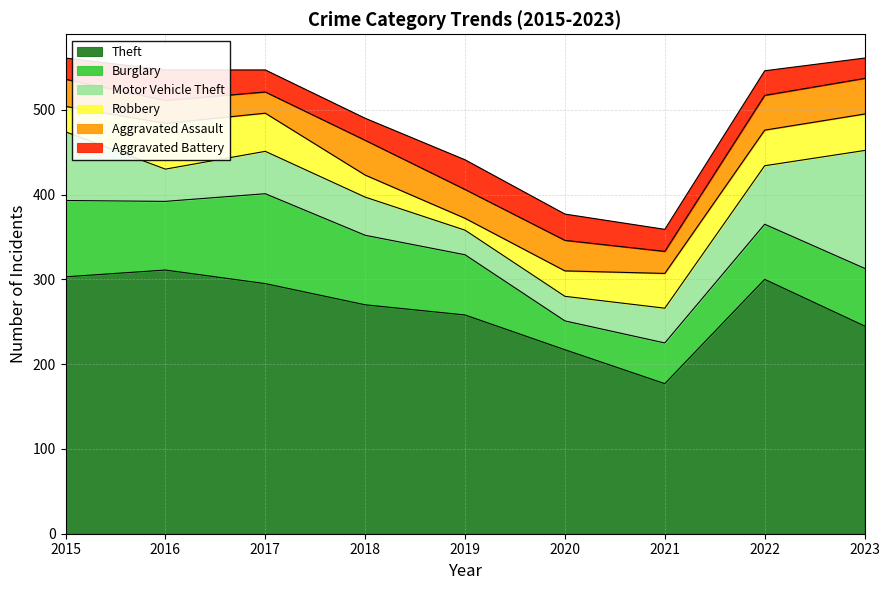

Reading left to right, extract all data points from this chart.

Theft: 303	311	295	270	258	217	177	300	245
Burglary: 90	81	106	82	71	34	48	65	68
Motor Vehicle Theft: 81	38	50	45	29	29	41	69	139
Robbery: 30	54	45	26	14	30	41	42	43
Aggravated Assault: 32	27	25	41	34	36	26	41	42
Aggravated Battery: 25	36	26	26	35	31	26	29	24